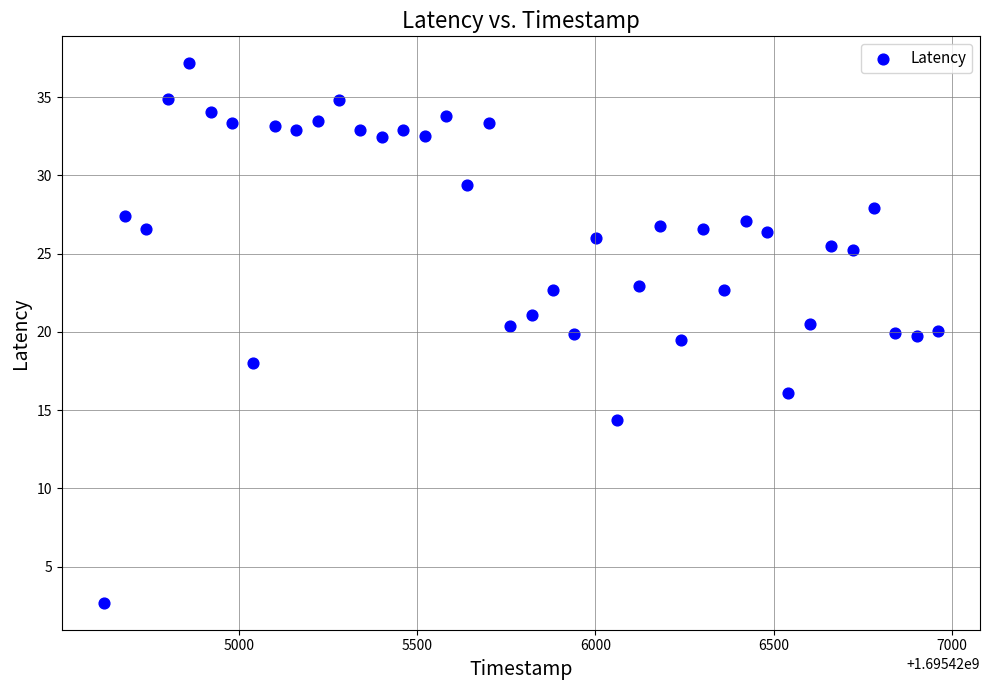

What is the range of X values (max minus min)?

2340.0